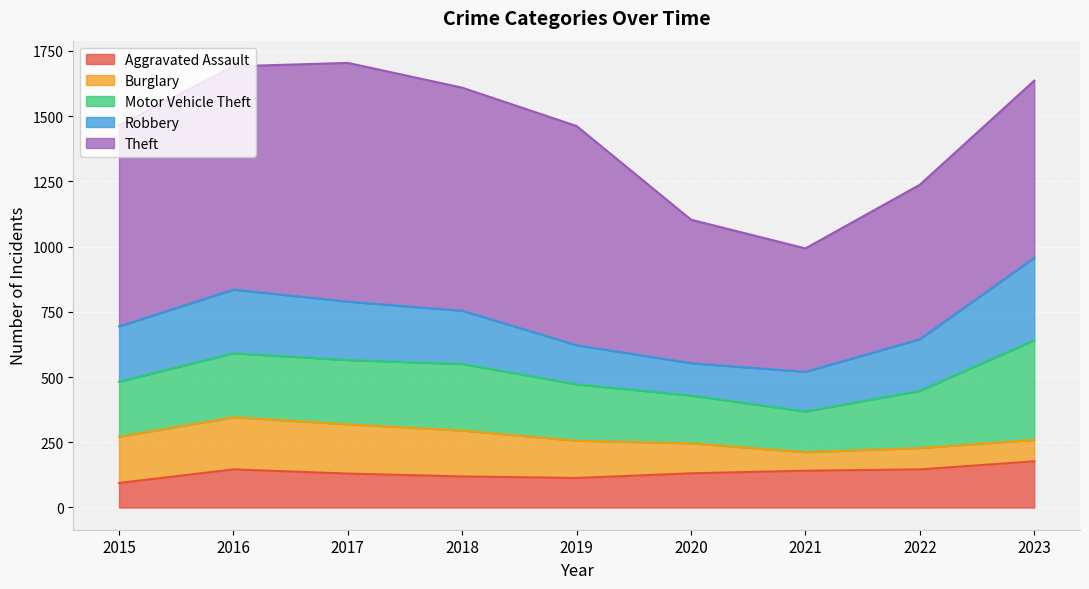

Rank the categories by Motor Vehicle Theft value from highest to lowest.

2023, 2018, 2017, 2016, 2022, 2019, 2015, 2020, 2021